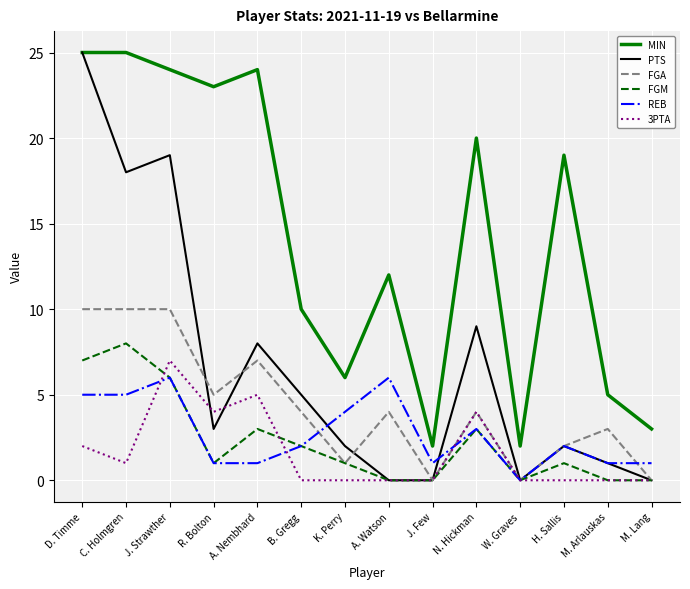

Which series has the widest spread of values?

PTS